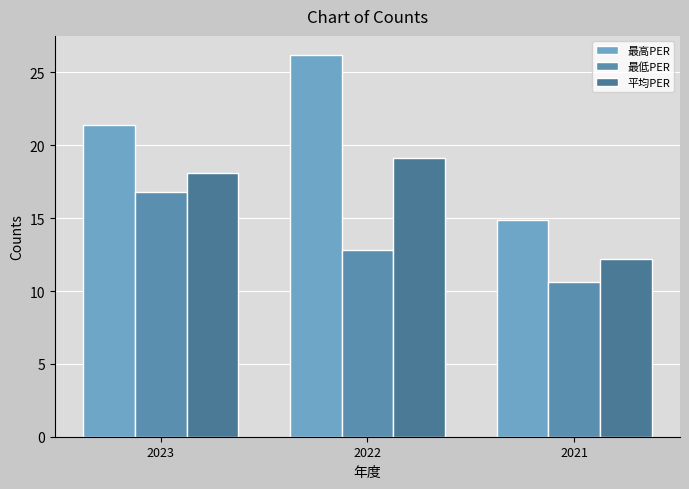

What is the difference between the second highest and minimum values in the 平均PER series?

5.9